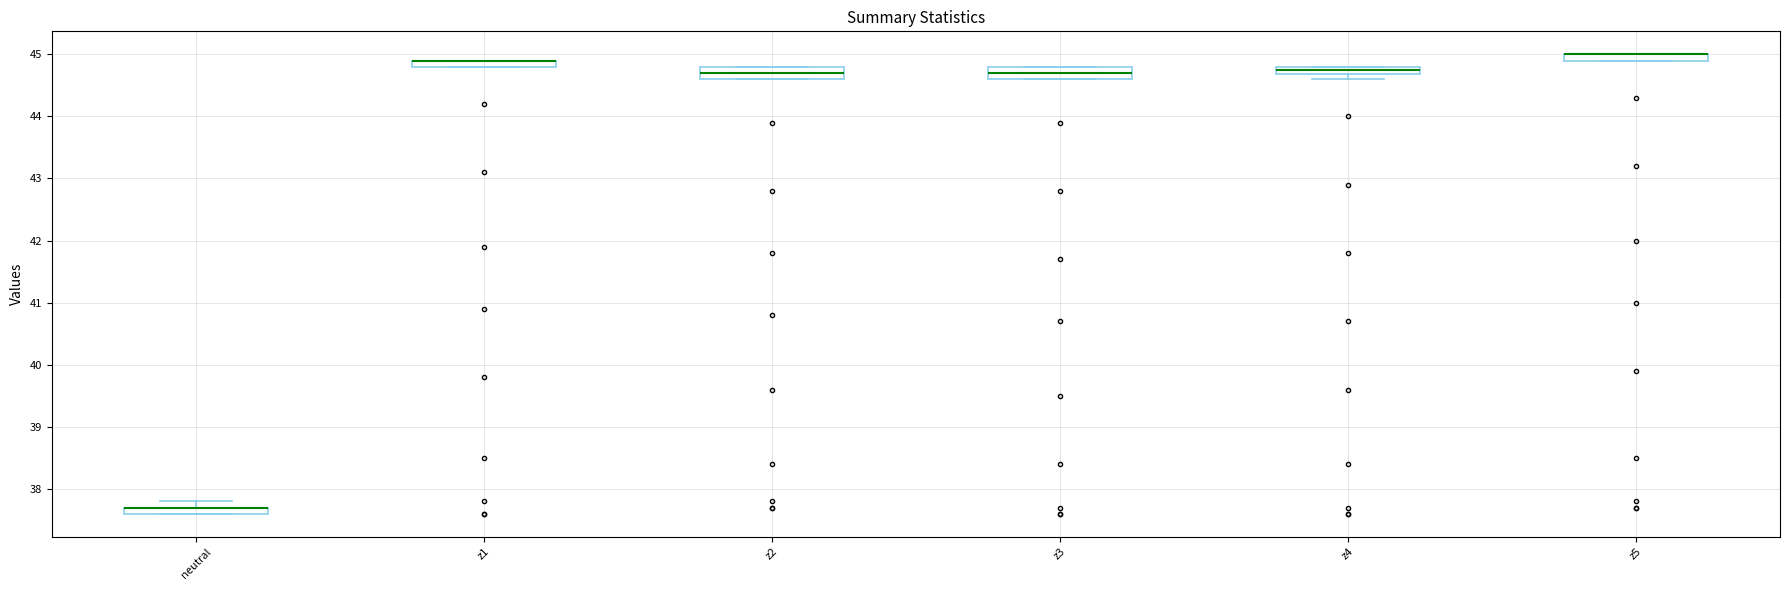

Where is the lower edge of the box for z5 on the y-axis? The values are not printed on the chart, so give them approximately, as read against the axis.

44.9